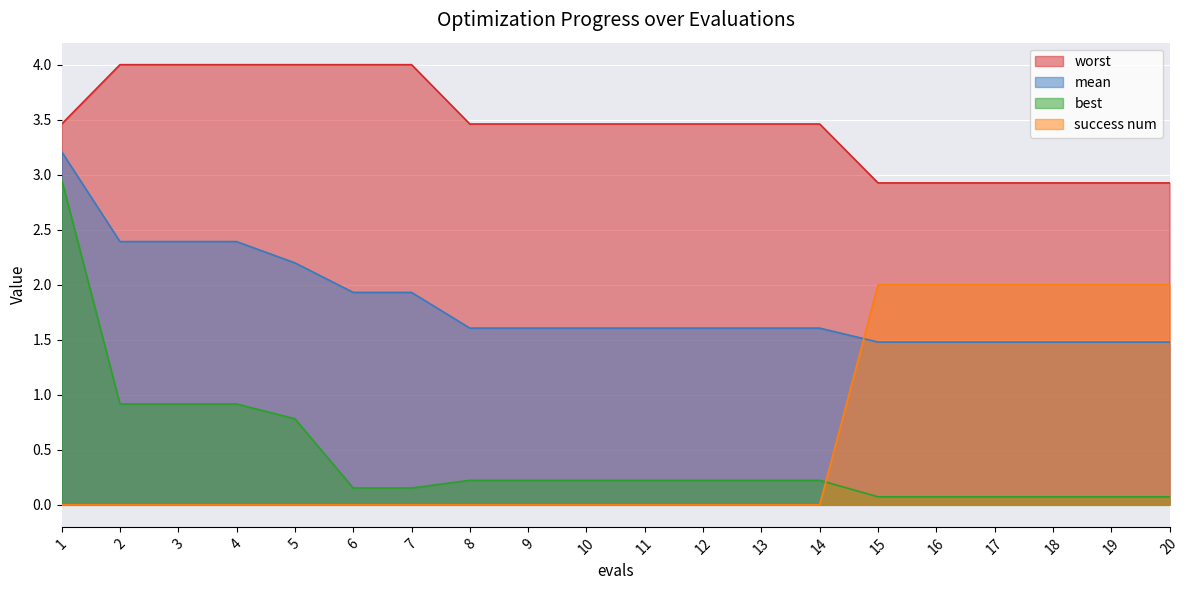

Between 11 and 19, which series saw the biggest shift?

success num